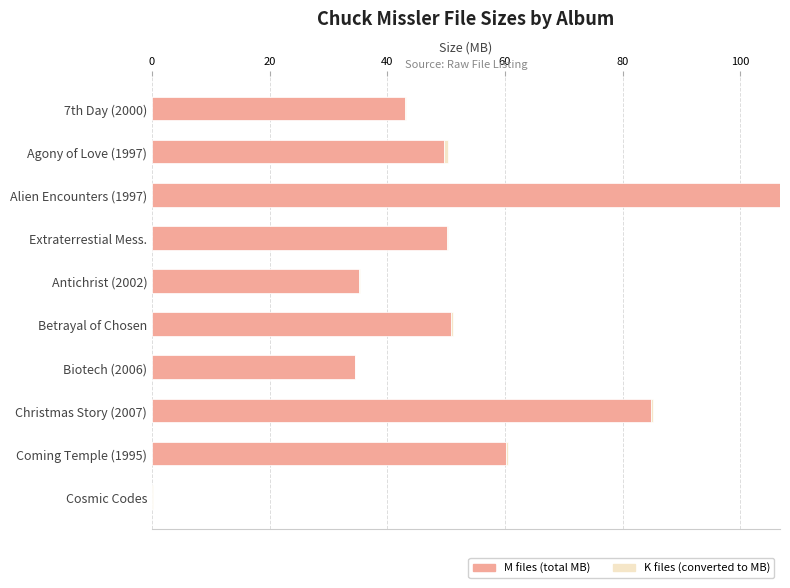

At which category is the sum across all series the highest?

Alien Encounters (1997)